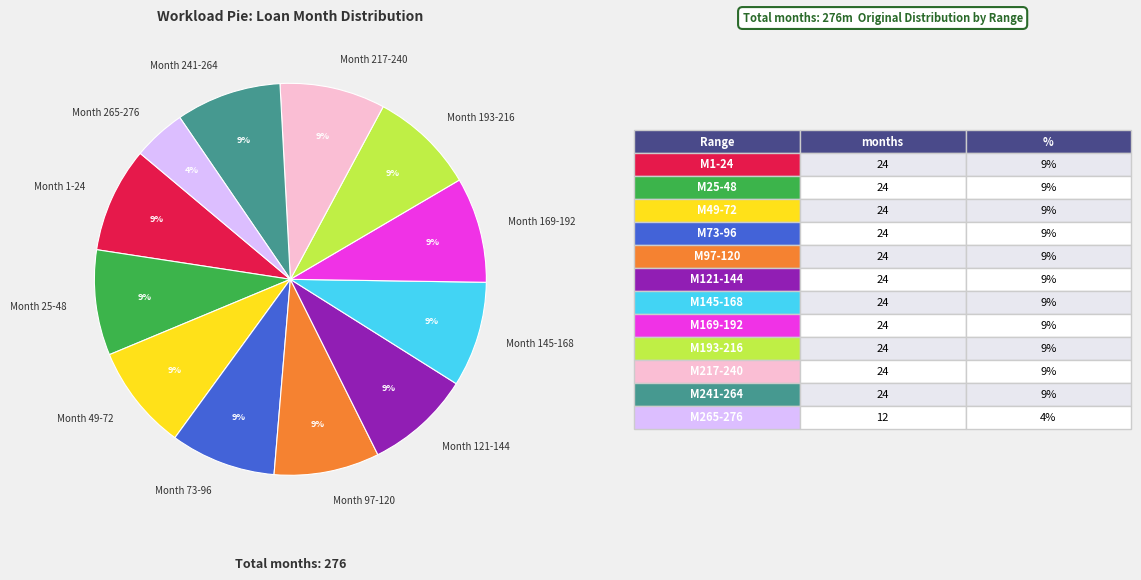

How many slices are in this pie chart?

12